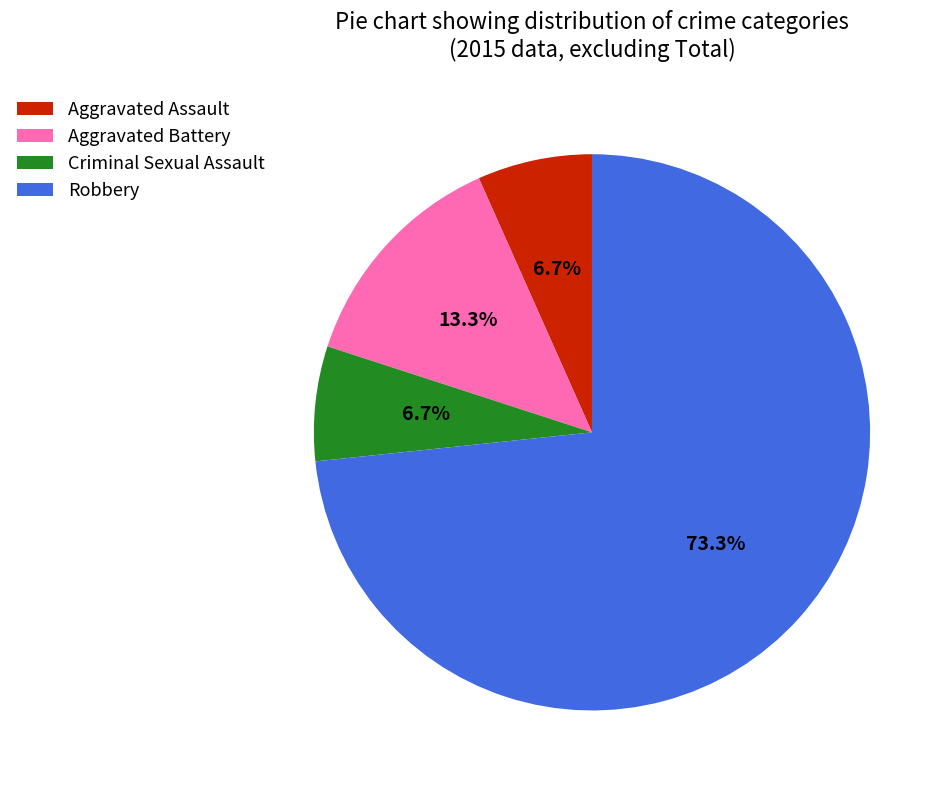

The Robbery slice represents 83% of the pie. True or false?

False